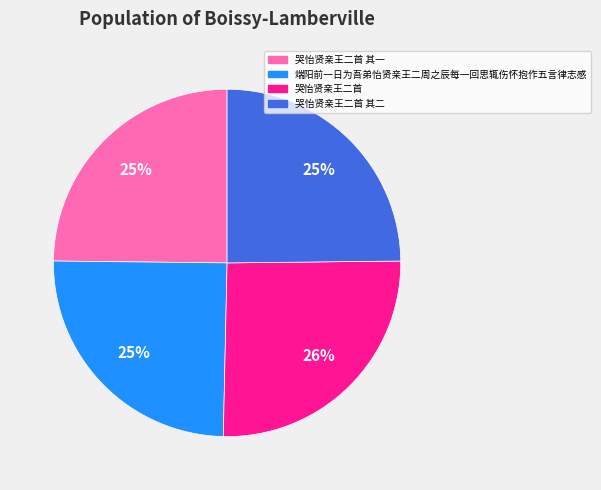

Combined, do 哭怡贤亲王二首 其二 and 哭怡贤亲王二首 其一 account for over 50%?

No